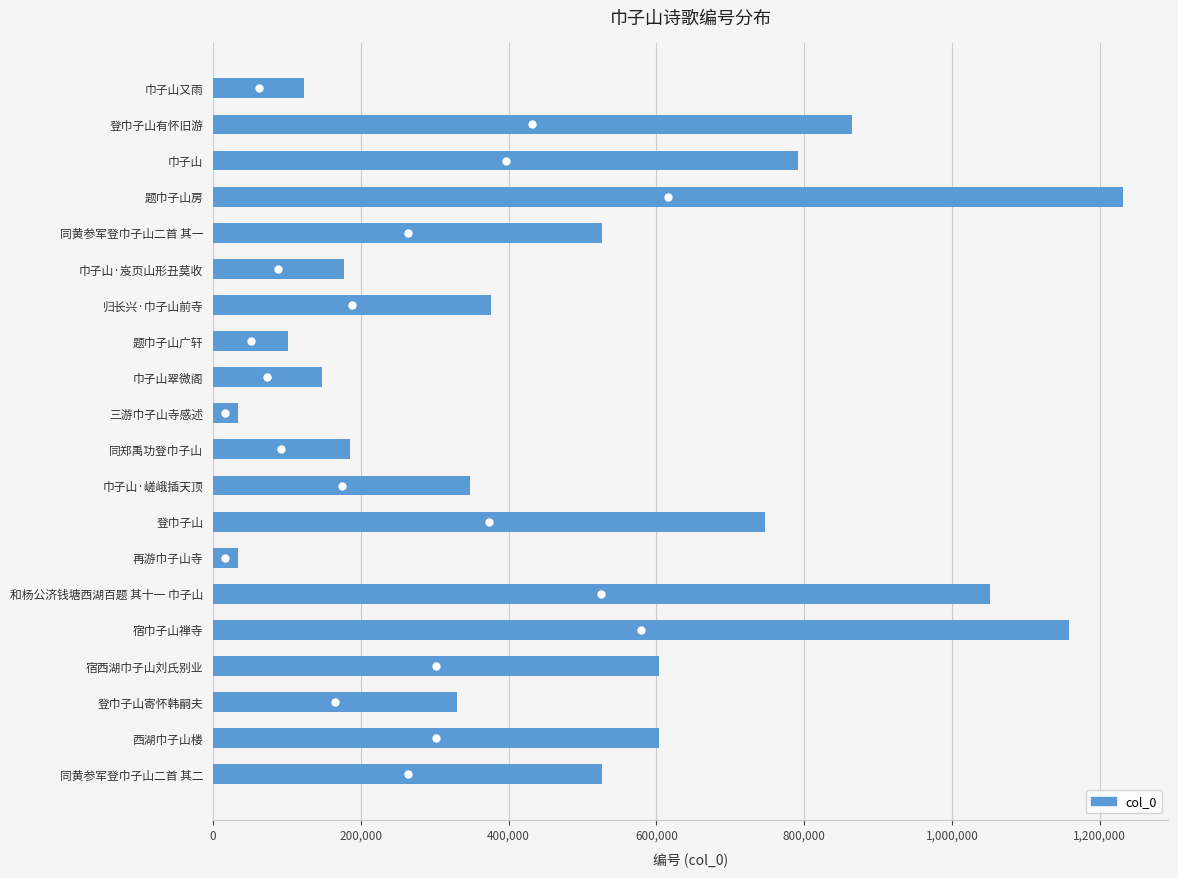

At which category does the chart reach its peak across all series?

题巾子山房